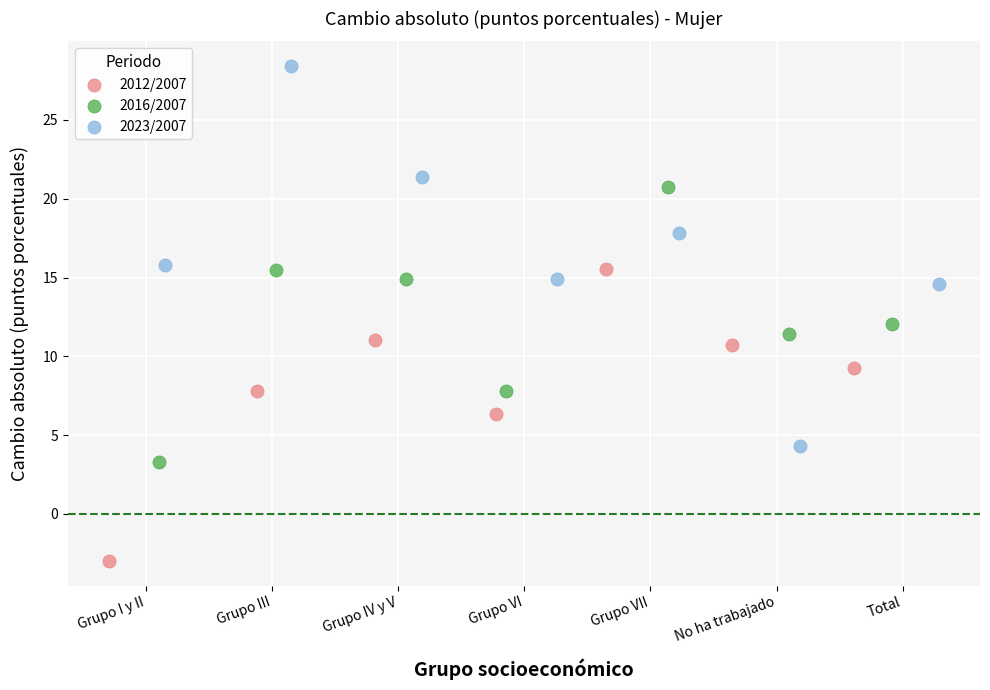

Which series has the largest Y range (max minus min)?

2023/2007